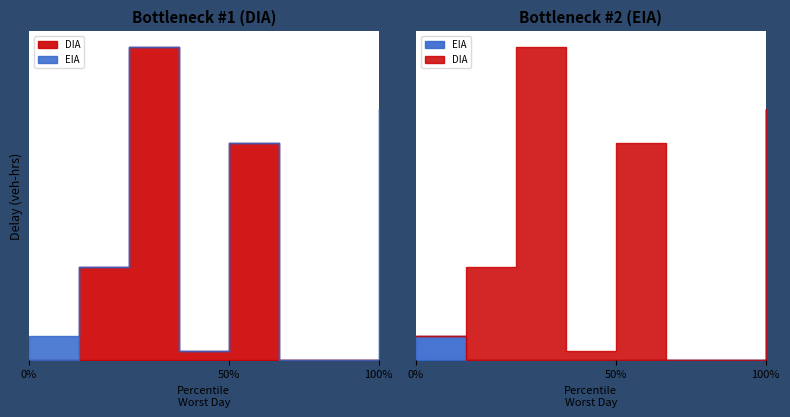

Is the value of DIA at 2000 greater than the value of EIA at 2000?

No